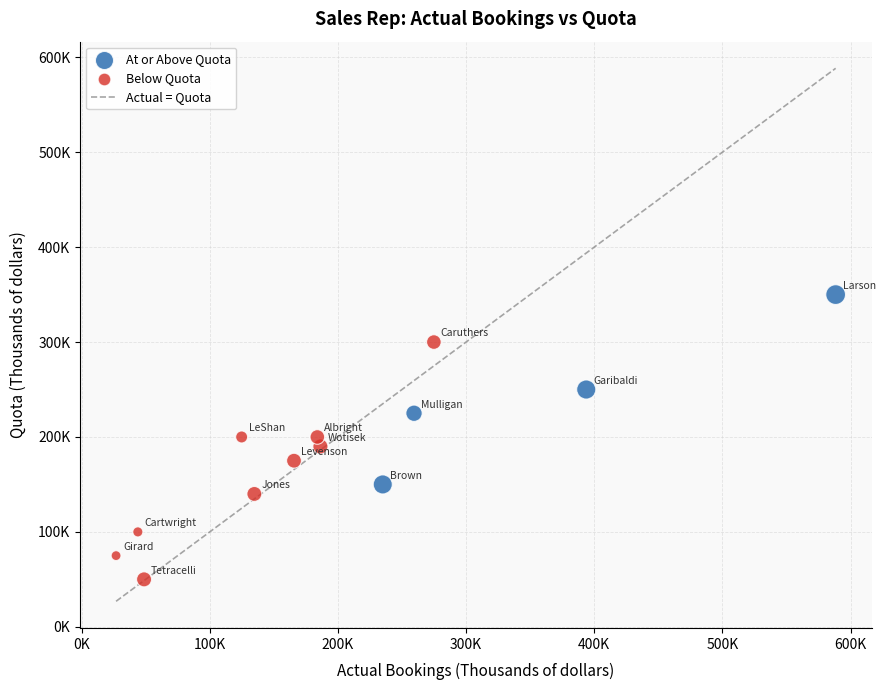

Which series has the widest spread of Y values?

Below Quota